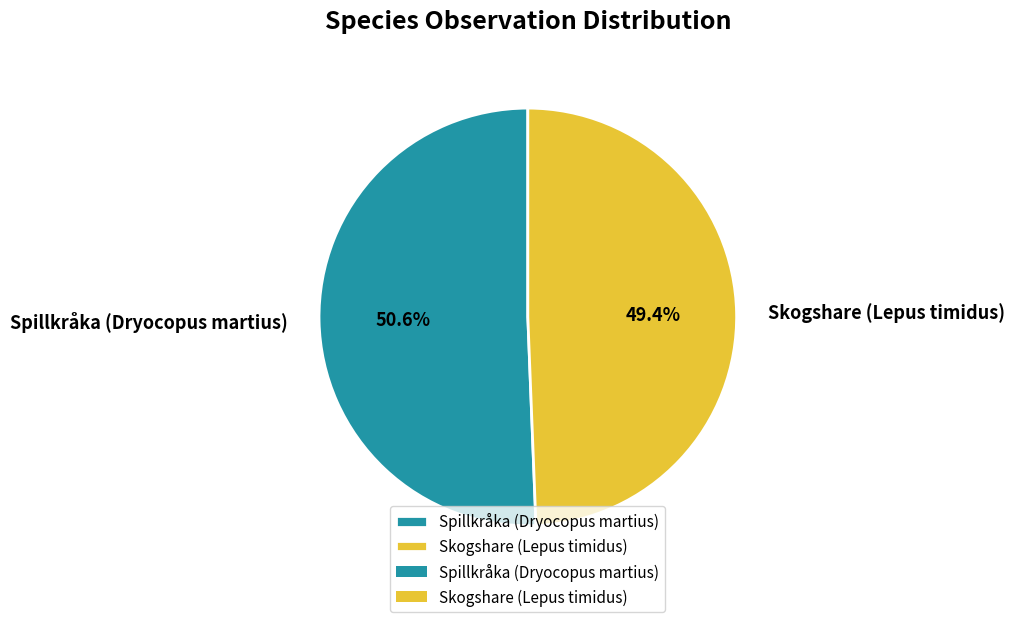

To the nearest percent, what percentage of the pie is Skogshare (Lepus timidus)?

49%